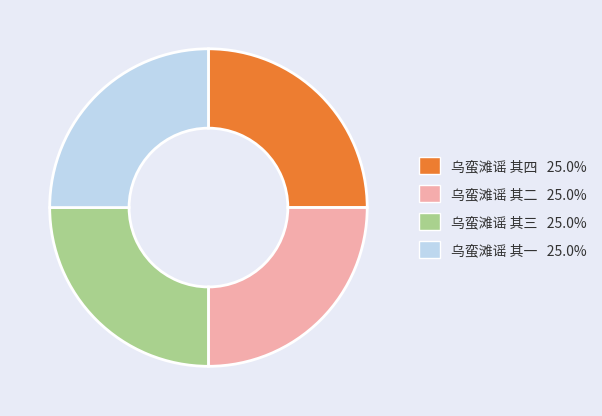

Does 乌蛮滩谣 其二 account for over 50% of the chart?

No